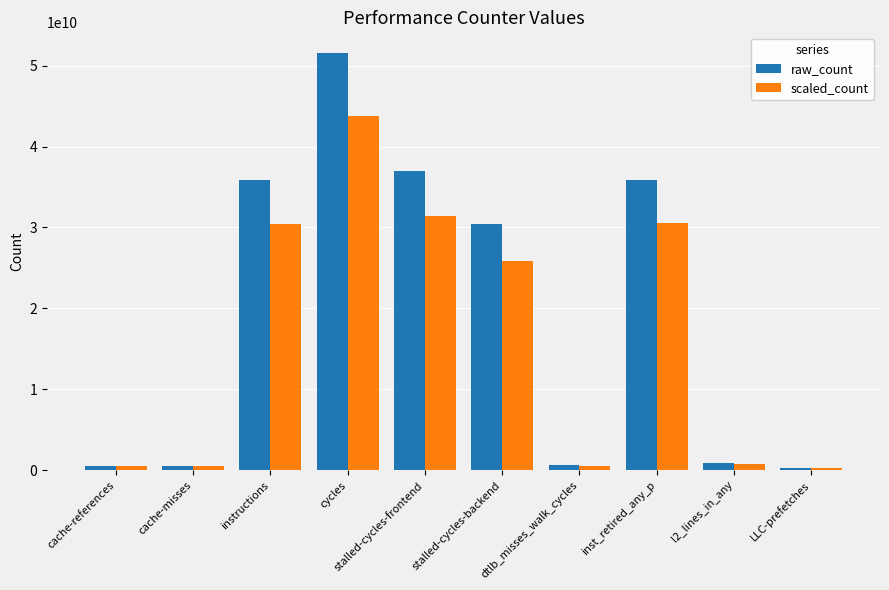

At which category does the chart reach its peak across all series?

cycles